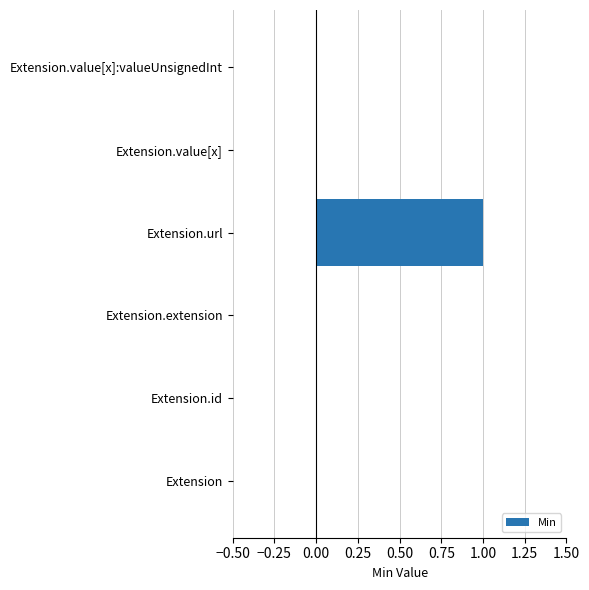

What is the sum of all values?

1